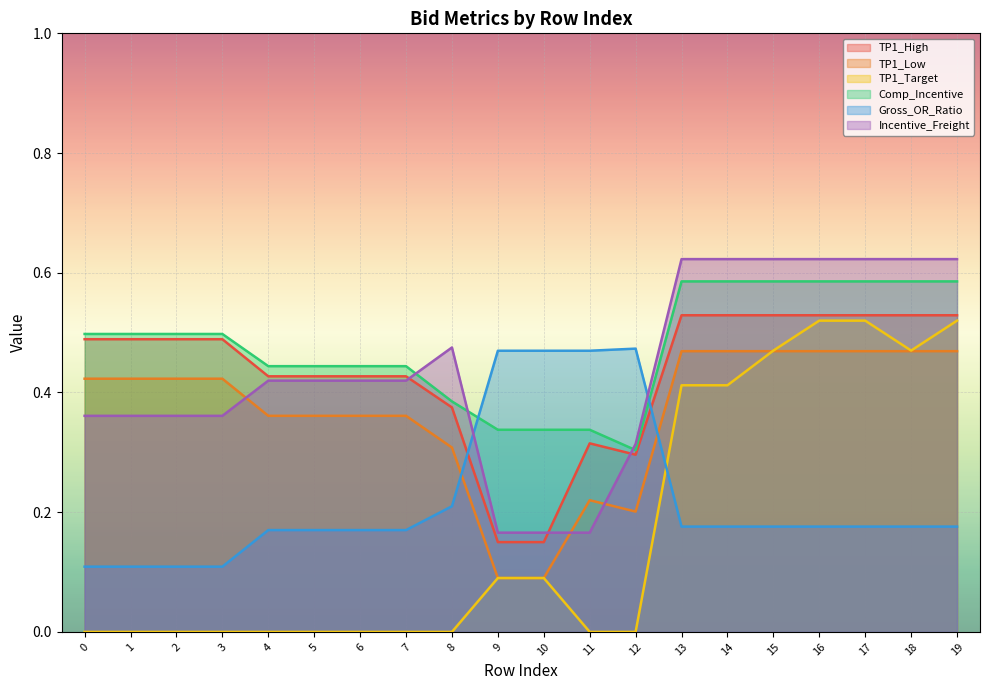

Where do TP1_Target and TP1_Low first cross each other?

14 and 15